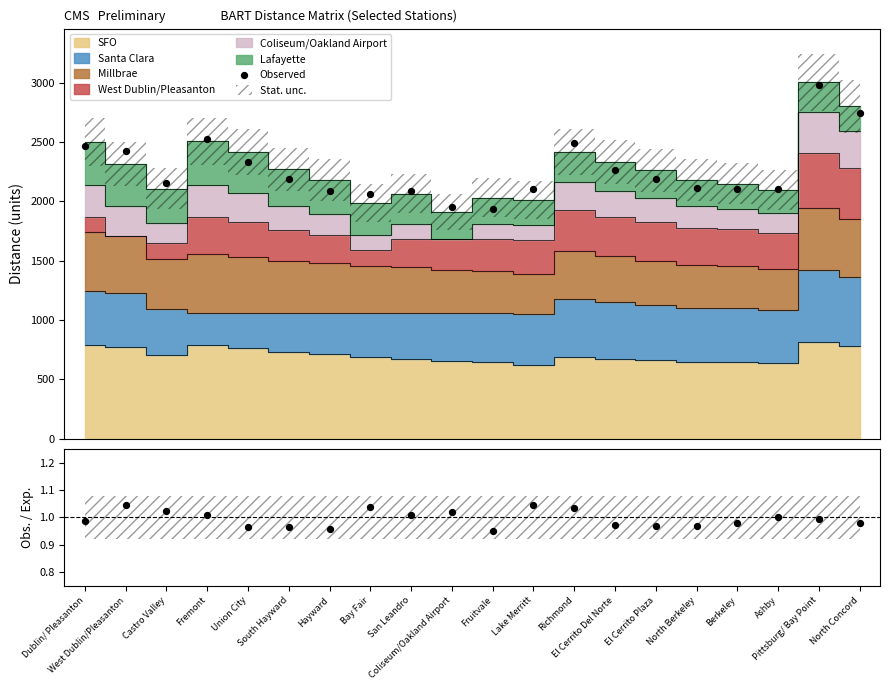

What is the change in value from Hayward to Lake Merritt?

+20.9